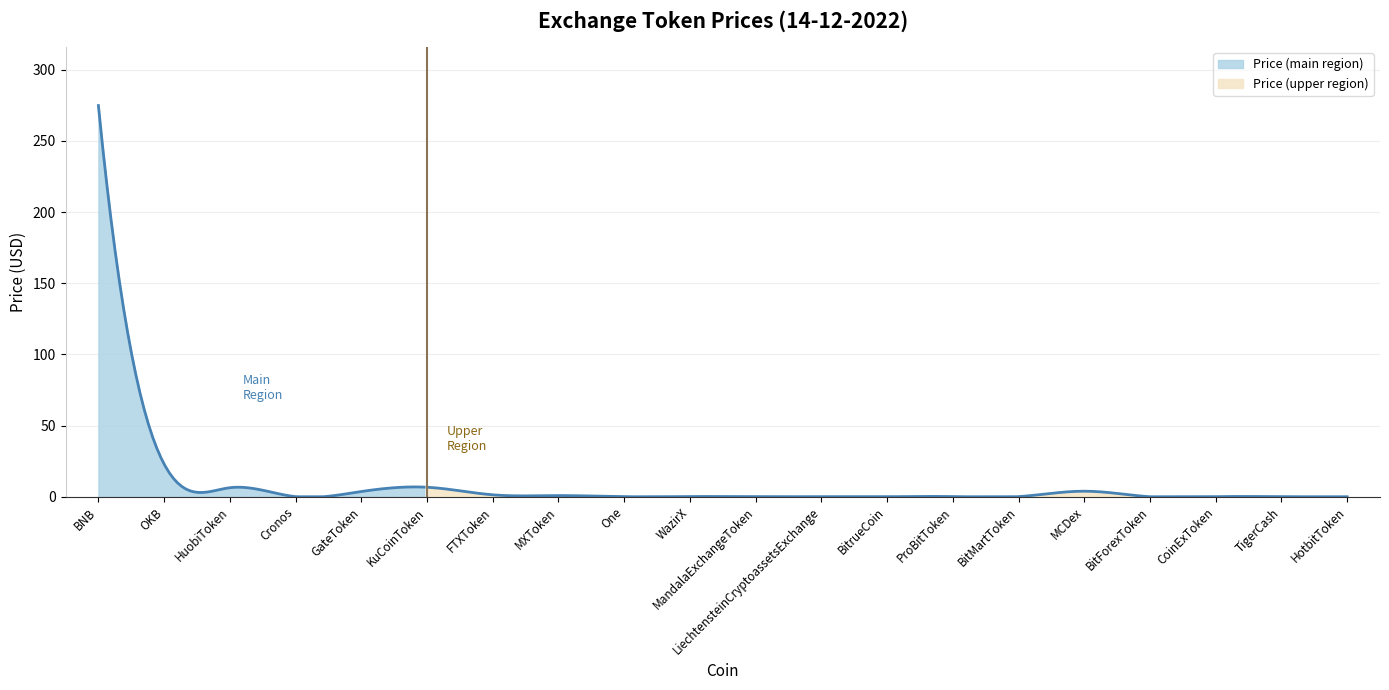

Rank the categories by value from highest to lowest.

BNB, OKB, KuCoinToken, HuobiToken, MCDex, GateToken, FTXToken, MXToken, WazirX, ProBitToken, BitMartToken, MandalaExchangeToken, Cronos, CoinExToken, LiechtensteinCryptoassetsExchange, BitrueCoin, One, TigerCash, HotbitToken, BitForexToken